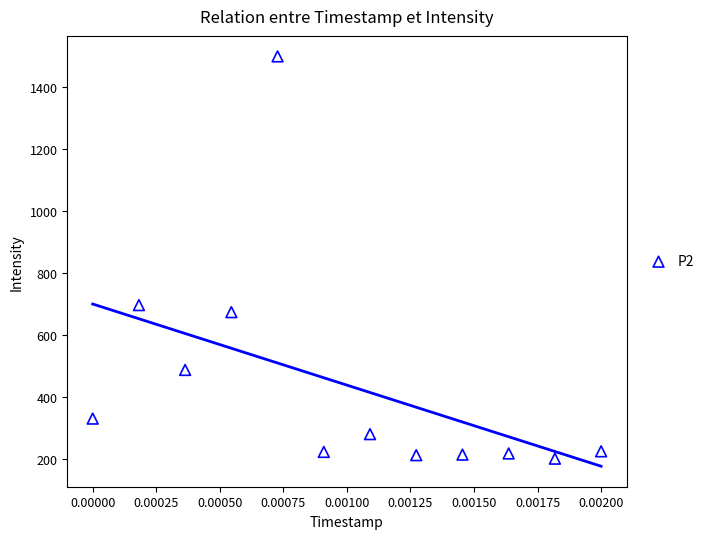

What Y value in the scatter plot is closest to 850?

697.2